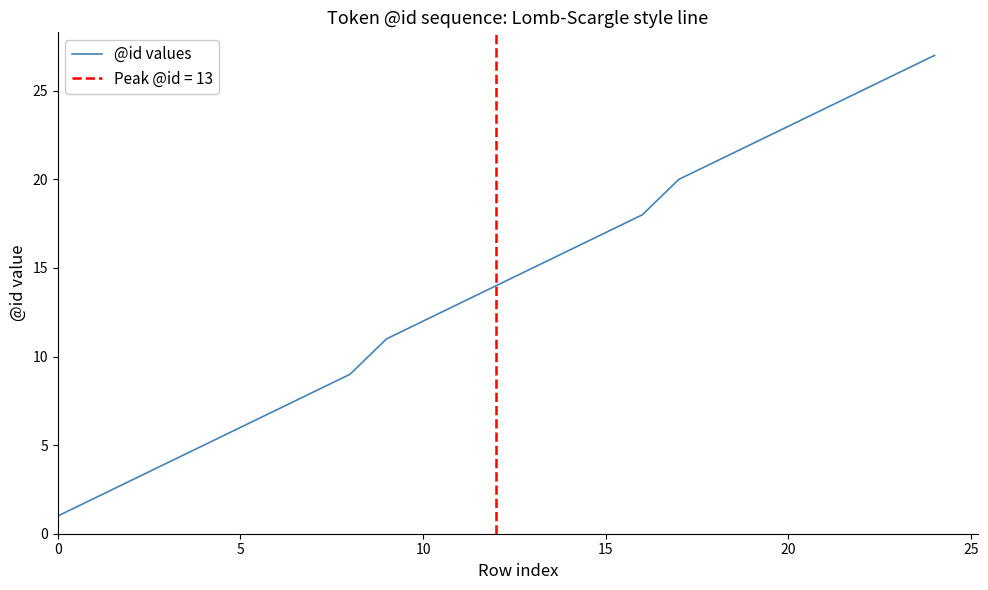

Is this an area chart (filled region under the line)?

No